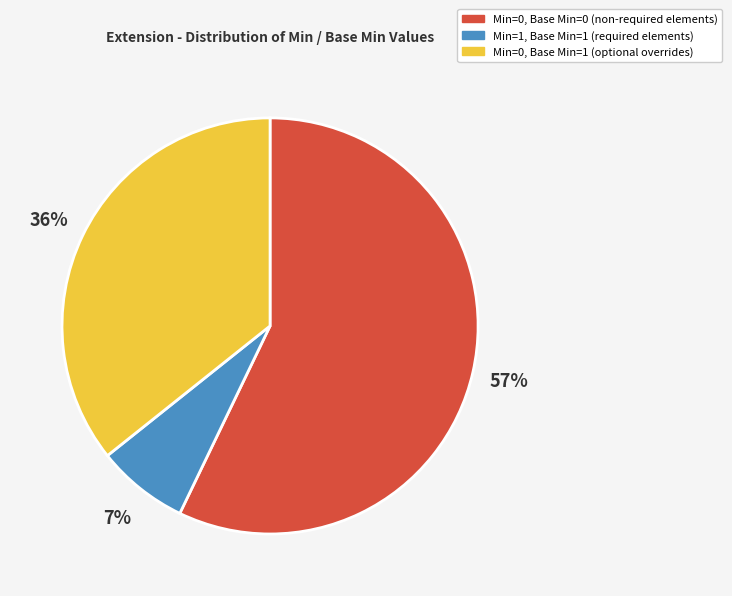

Does any single category account for the majority?

Yes